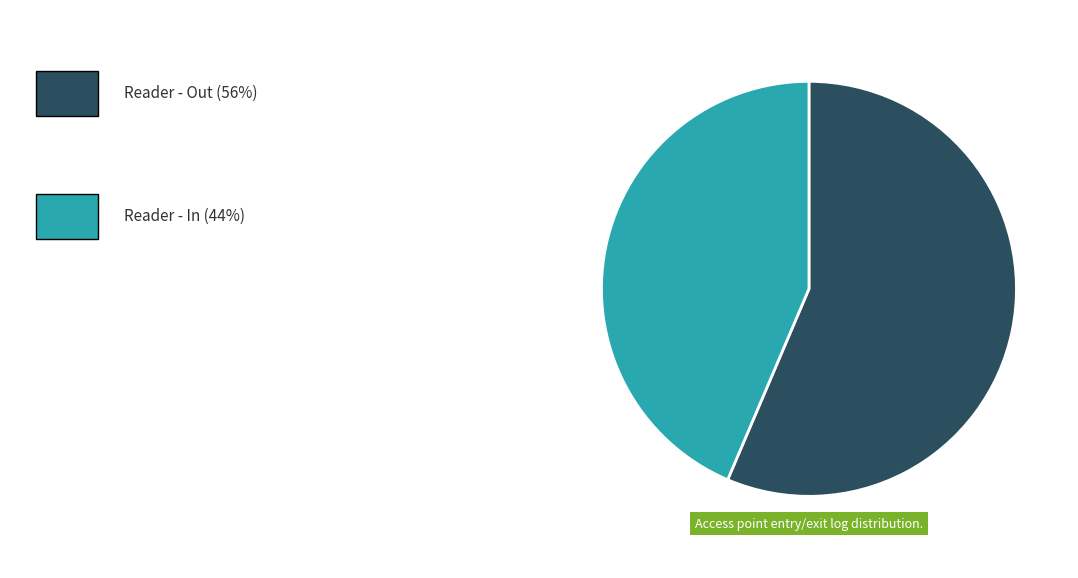

Is there any slice that represents more than half of the pie?

Yes